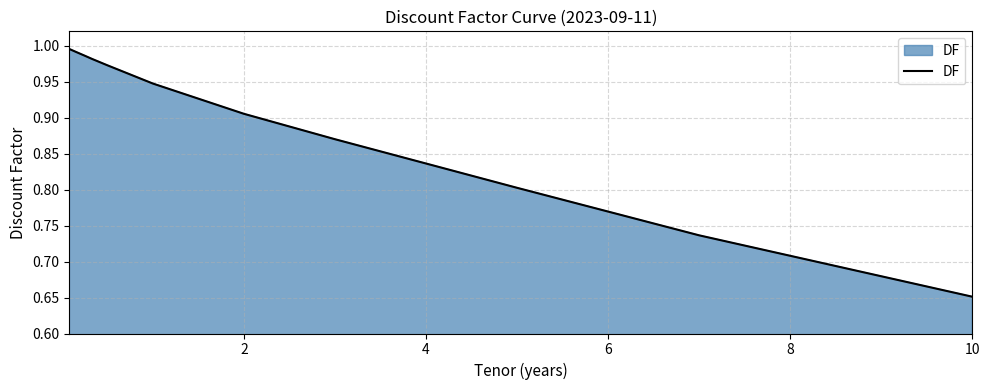

What is the difference between the maximum and minimum values?

0.3